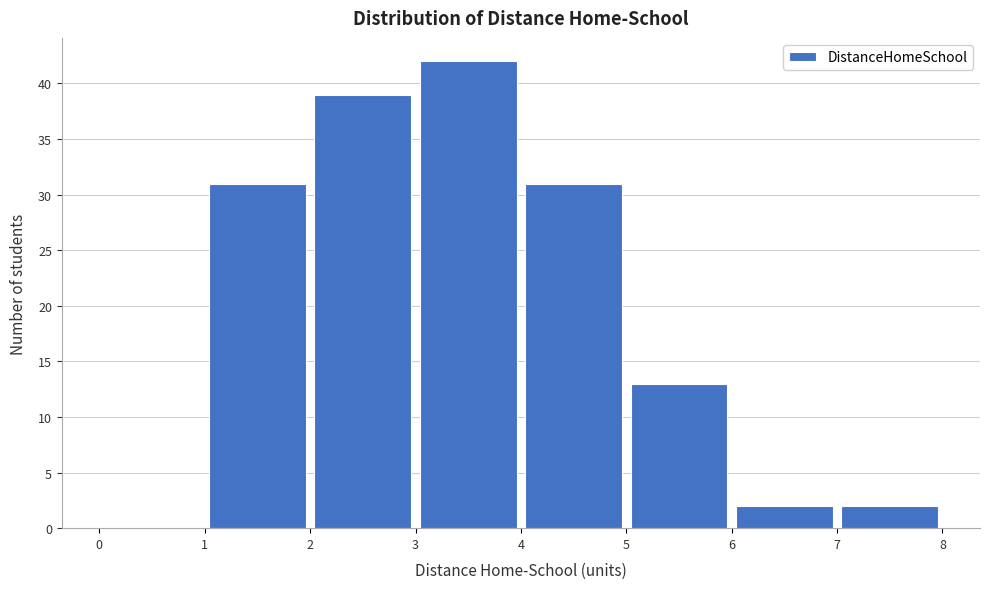

Reading left to right, list every bar in this chart as the range it spans on the x-axis followed by its height. The values are not printed on the chart, so give them approximately, as read against the axis.

0 to 1: 0
1 to 2: 31
2 to 3: 39
3 to 4: 42
4 to 5: 31
5 to 6: 13
6 to 7: 2
7 to 8: 2